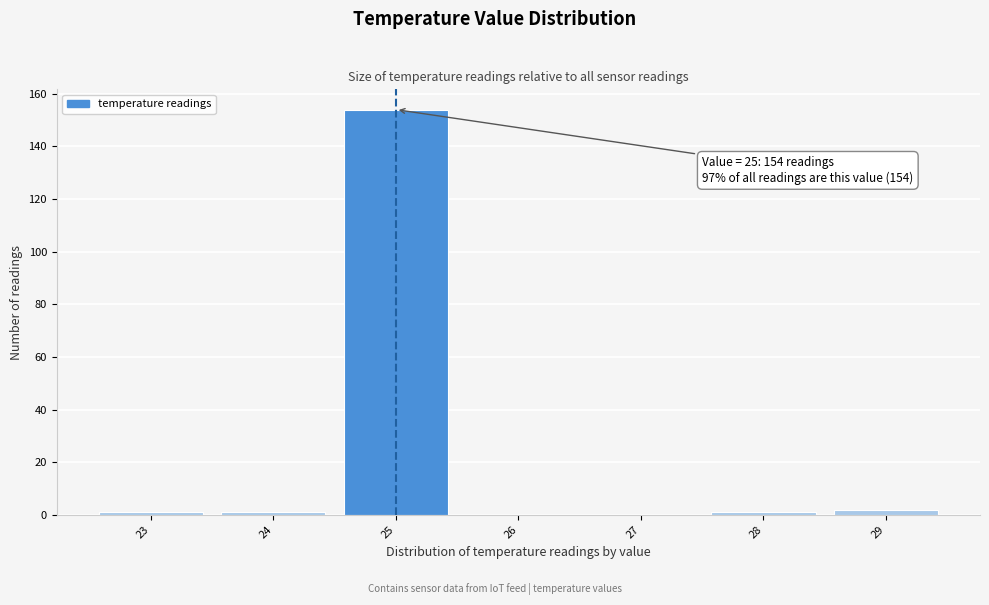

Reading left to right, transcribe all the data shown in this chart.

23=1	24=1	25=154	26=0	27=0	28=1	29=2